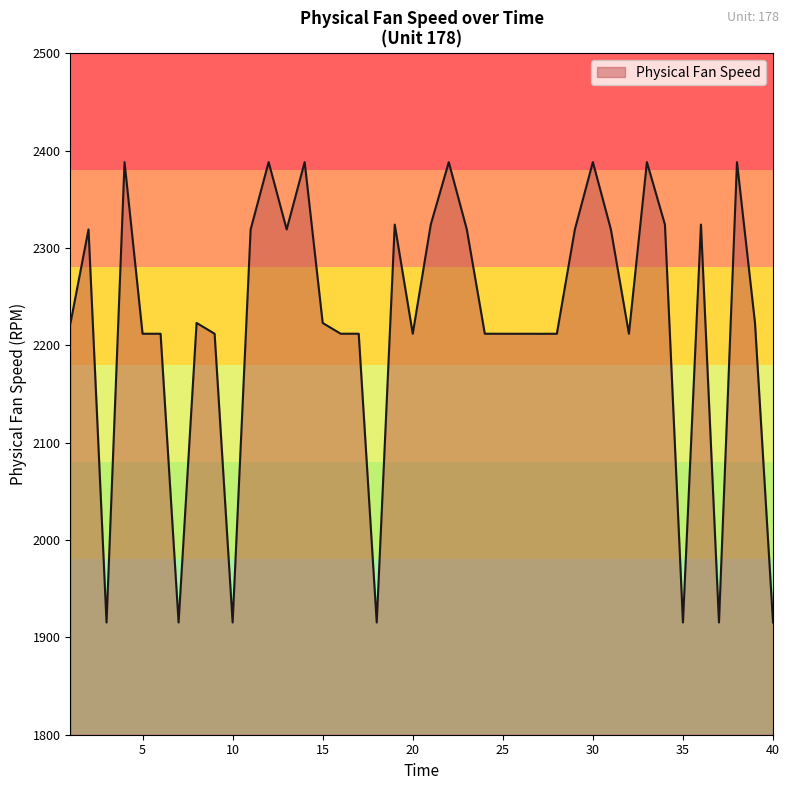

What is the maximum value shown in the chart?

2388.2